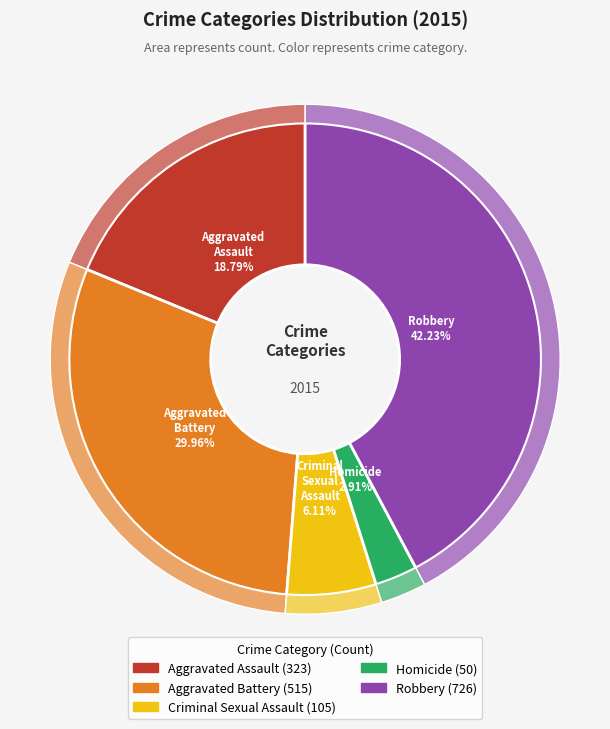

Which slice is the smallest?

Homicide